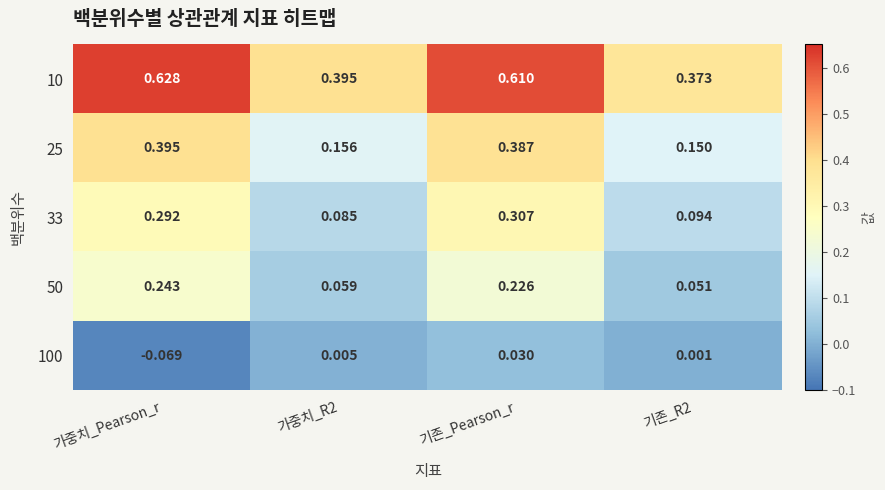

At which category is the sum across all series the highest?

기존_Pearson_r